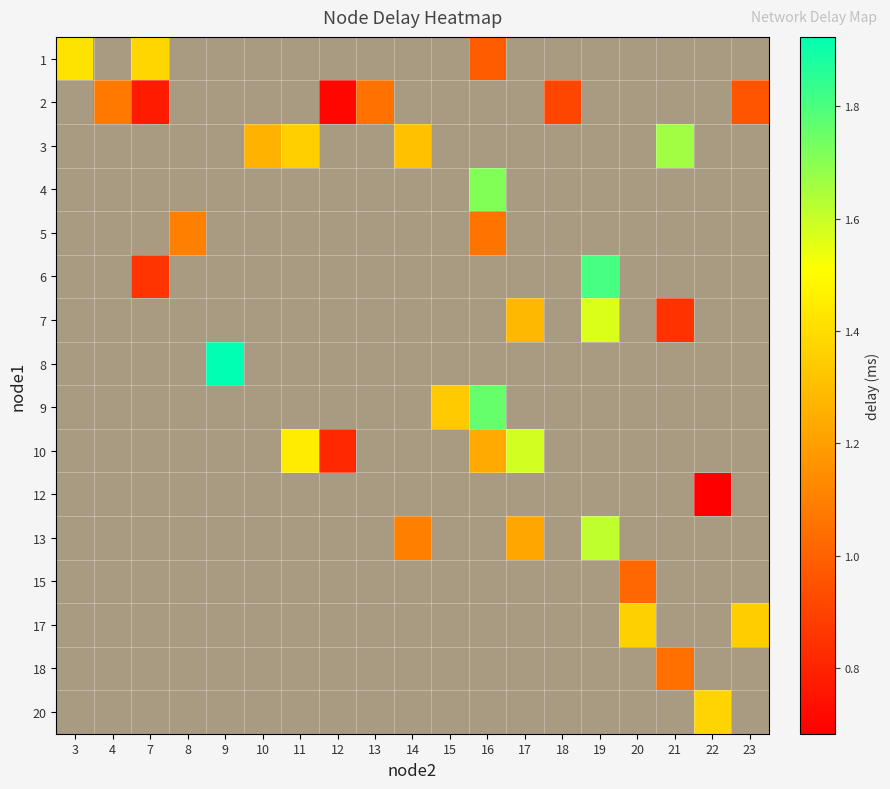

What is the minimum value shown in the chart?

0.7